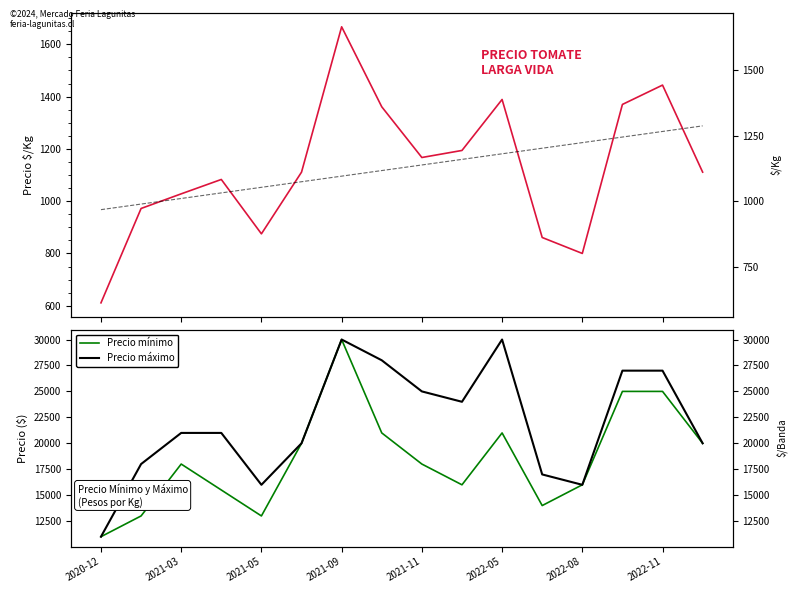

In Precio máximo, how many points are lower than both neighbors (excluding endpoints)?

3